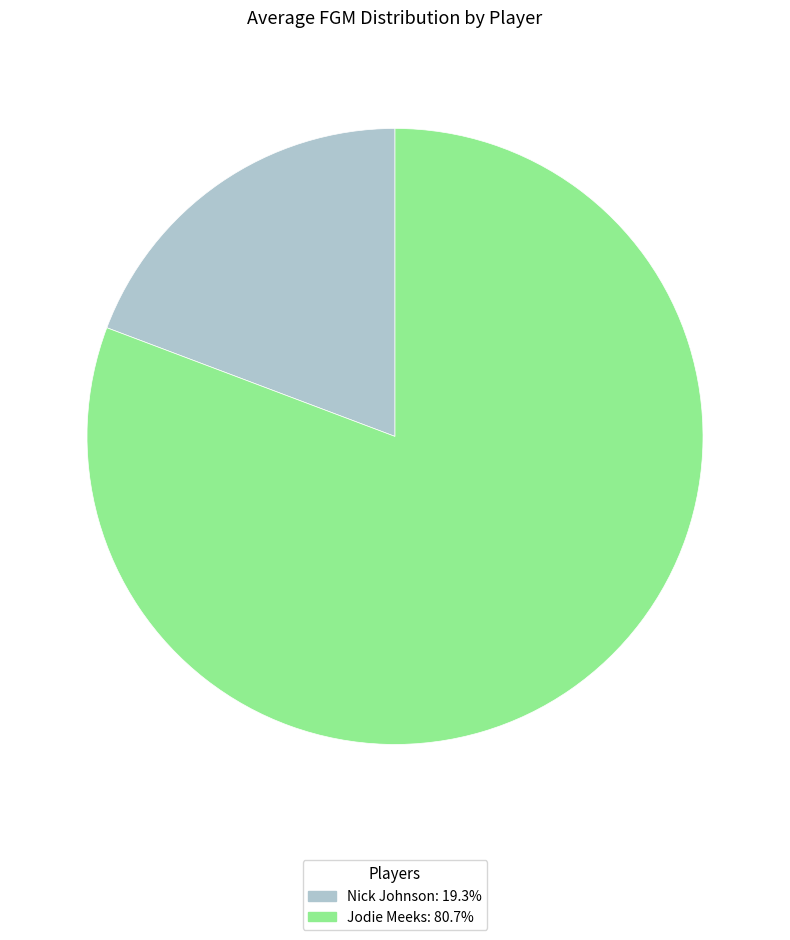

Is there any slice that represents more than half of the pie?

Yes